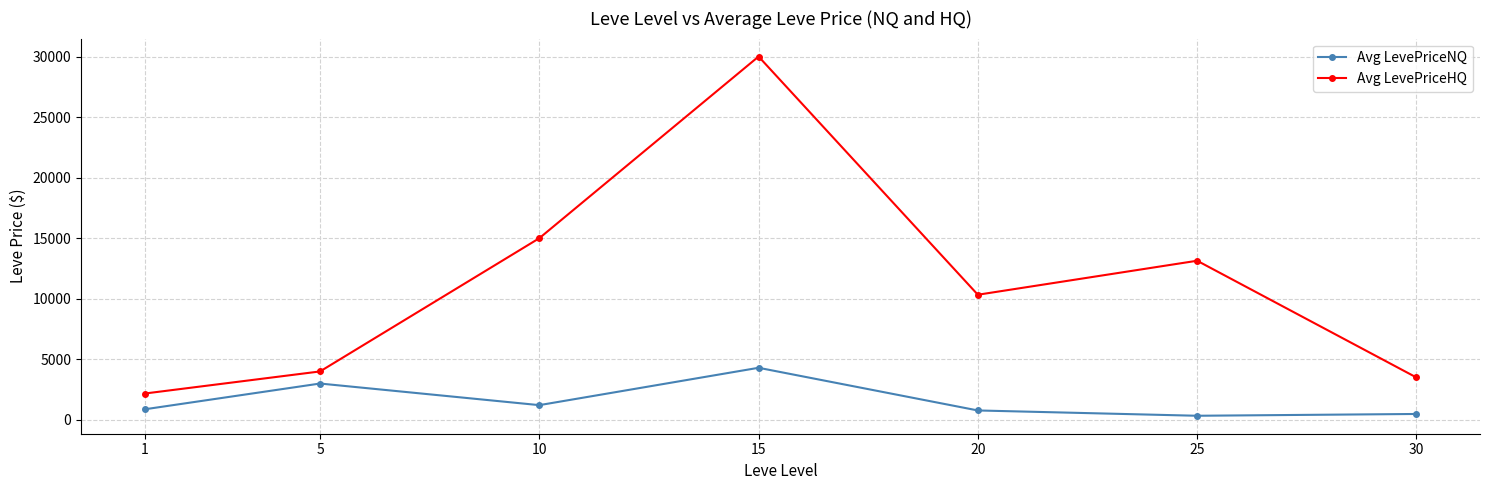

True or false: Avg LevePriceHQ and Avg LevePriceNQ cross at least once.

False